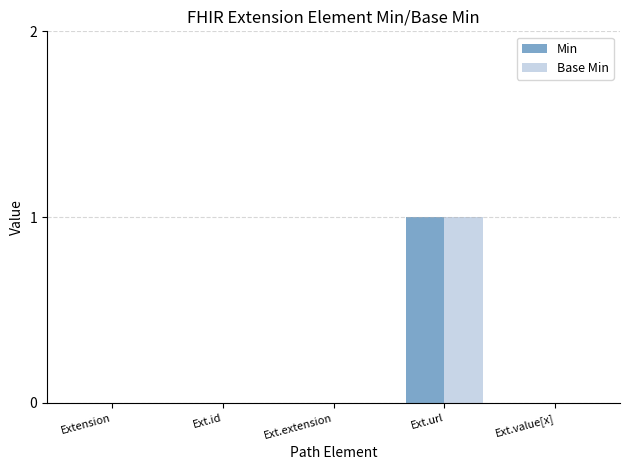

The value of Min at Ext.url is 1. True or false?

True